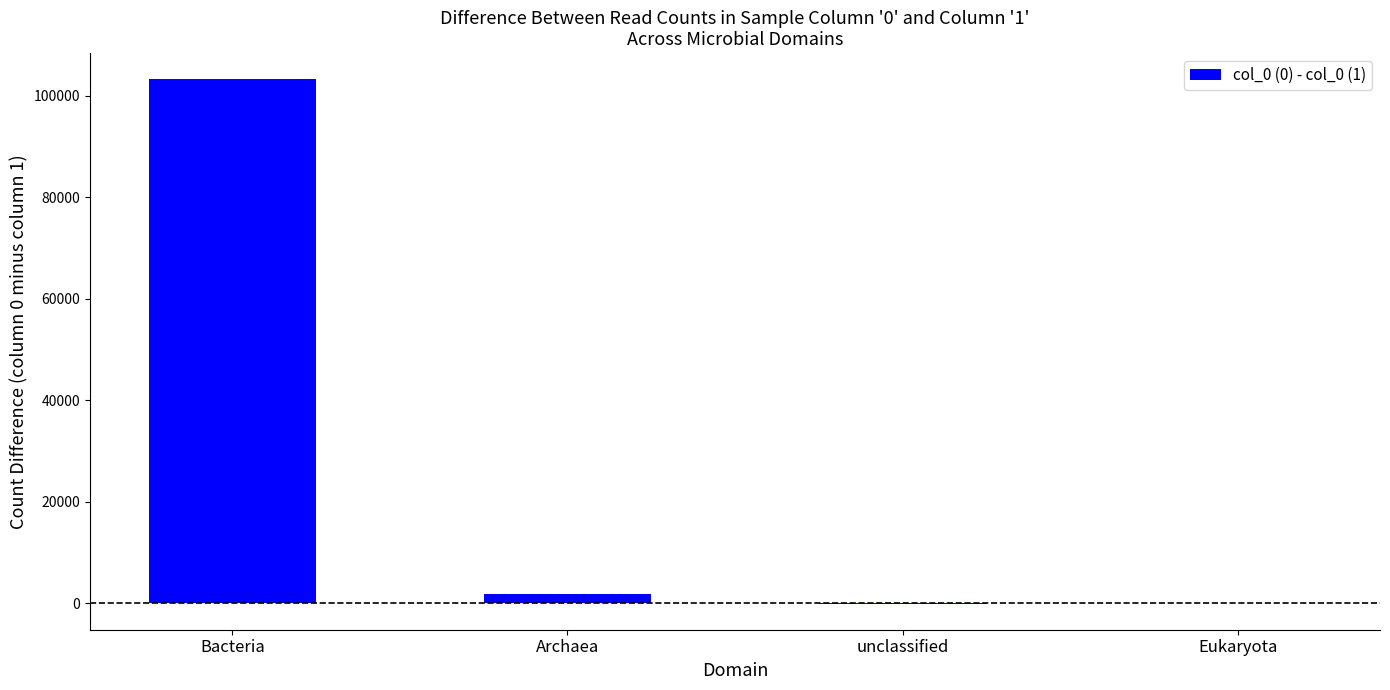

At which label is the value closest to 51572?

Archaea